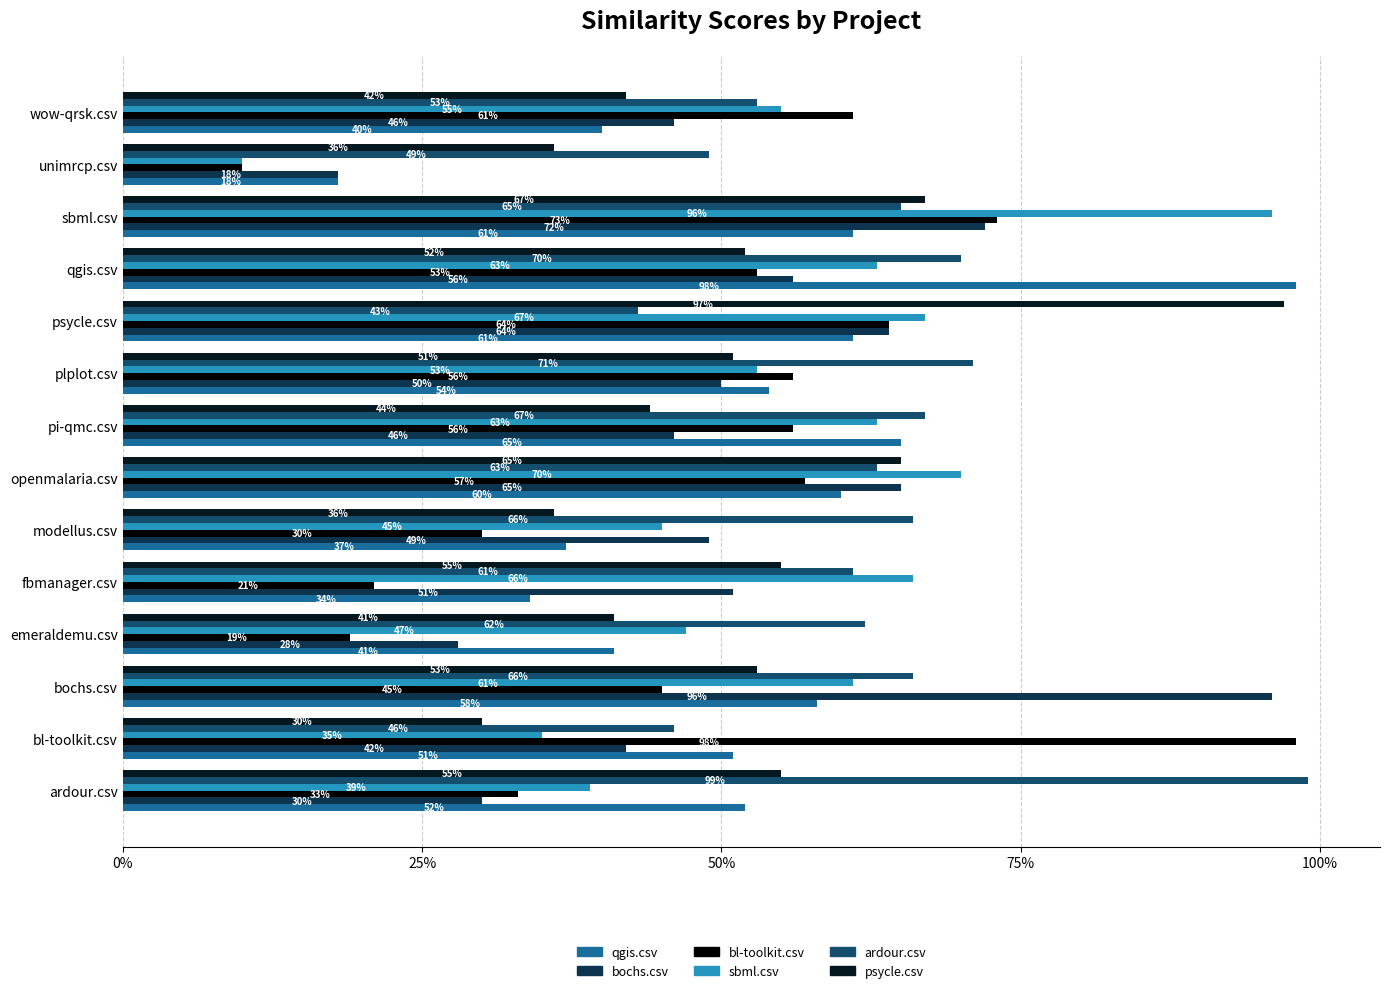

What are all the series names shown in the legend?

qgis.csv, bochs.csv, bl-toolkit.csv, sbml.csv, ardour.csv, psycle.csv